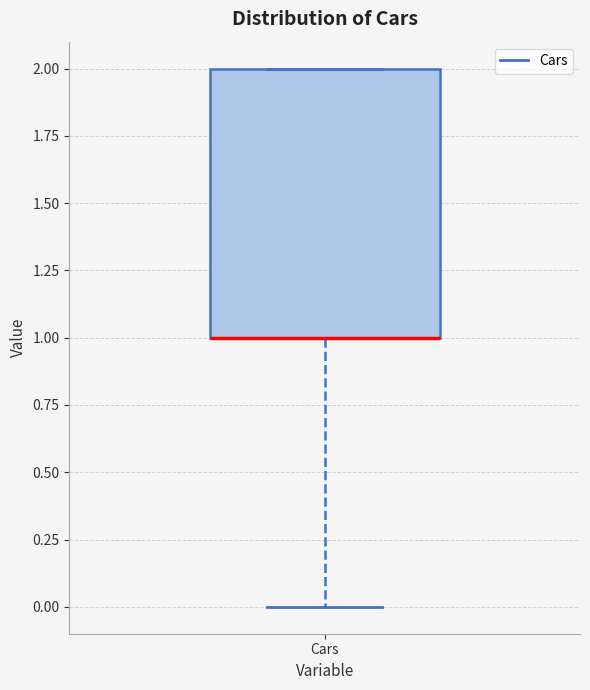

Transcribe this box plot: give where the median line is, the range the box spans, and where the two whiskers end, as read against the y-axis. The values are not printed on the chart, so give them approximately, as read against the axis.

median 1 (drawn on the box's lower edge), box 1 to 2, whiskers 0 to 2